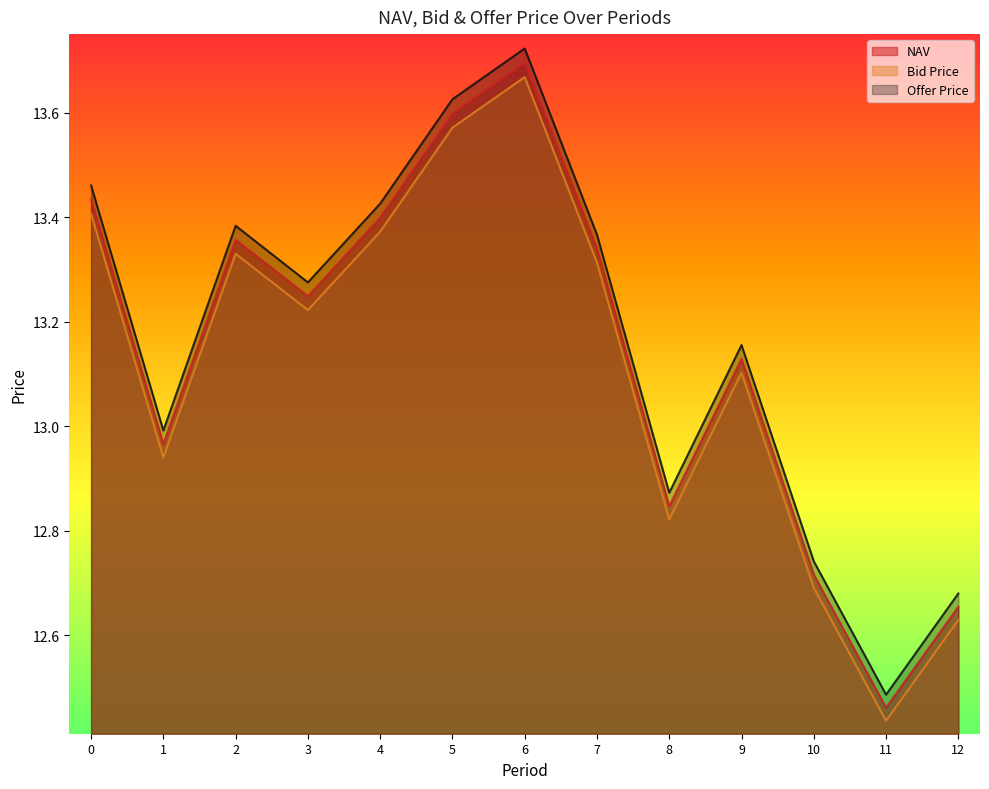

What are all the series names shown in the legend?

NAV, Bid Price, Offer Price